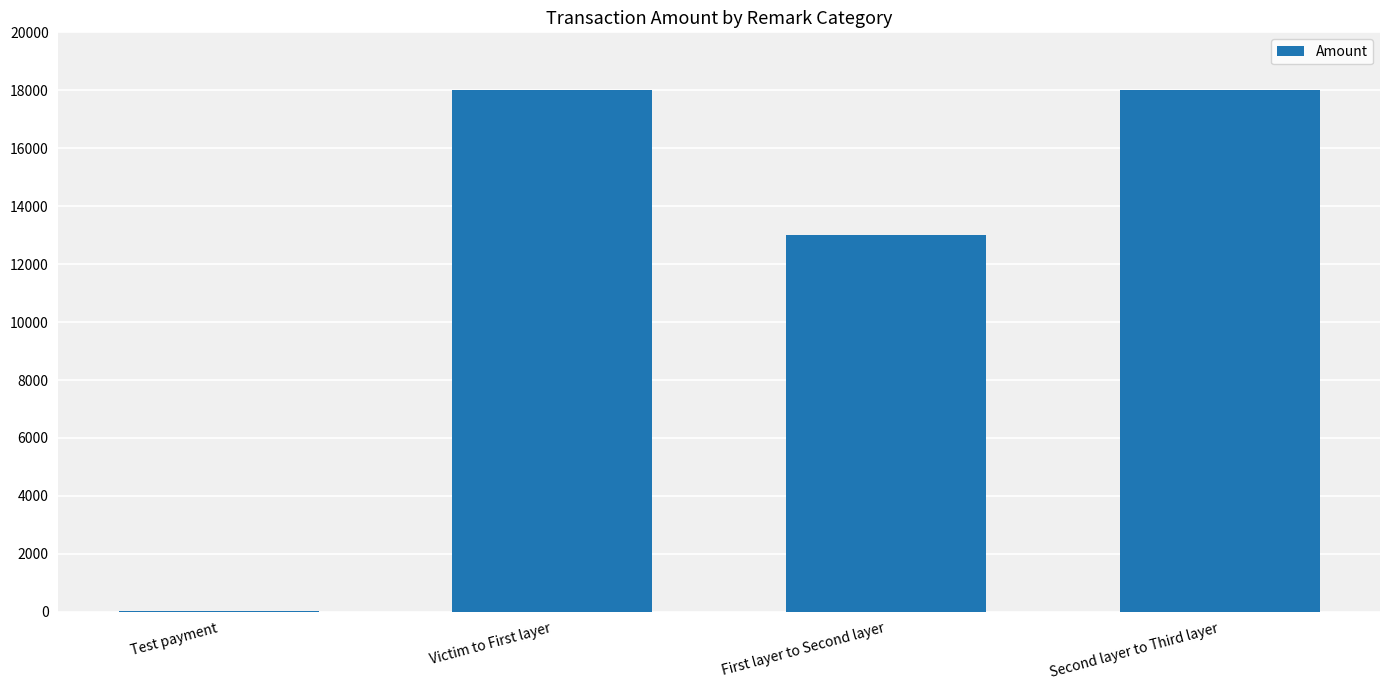

Is it true that the value at First layer to Second layer is 18898?

False